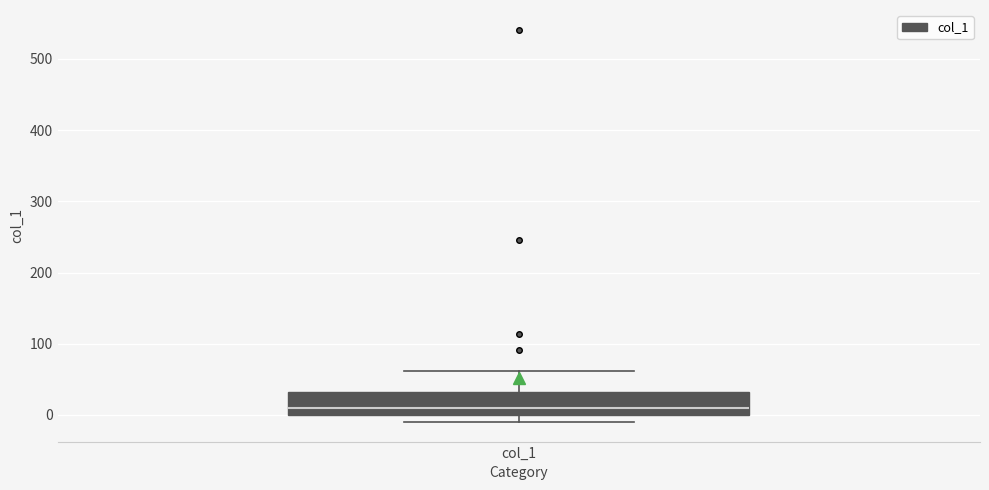

Where is the upper edge of the box for col_1 on the y-axis? The values are not printed on the chart, so give them approximately, as read against the axis.

30